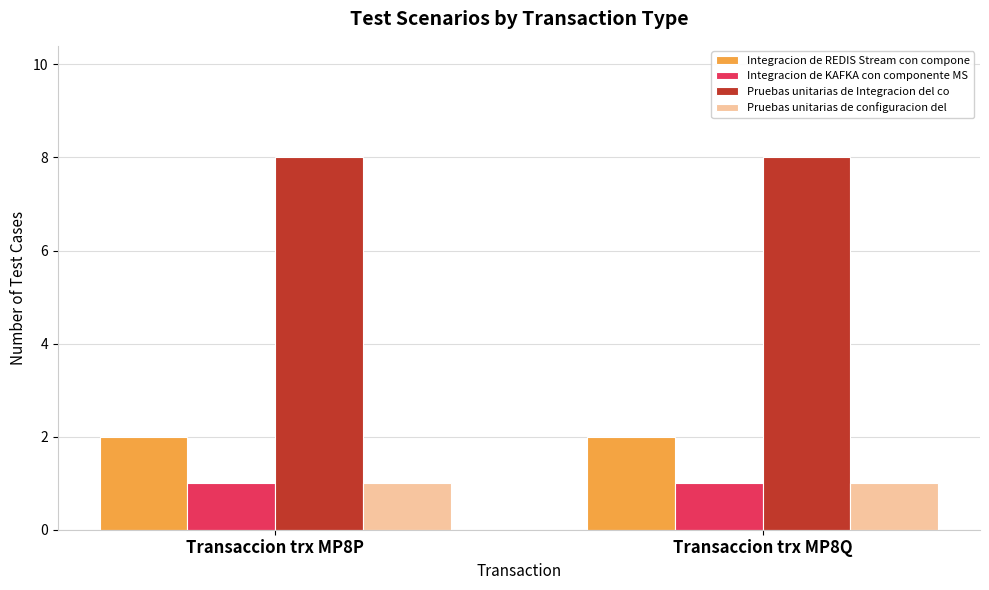

What is the sum of all Integracion de KAFKA con componente MS values?

2